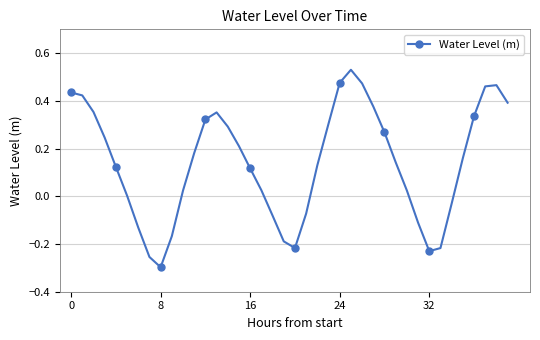

How many interior local valleys (lower than both neighbors) does the data have?

3